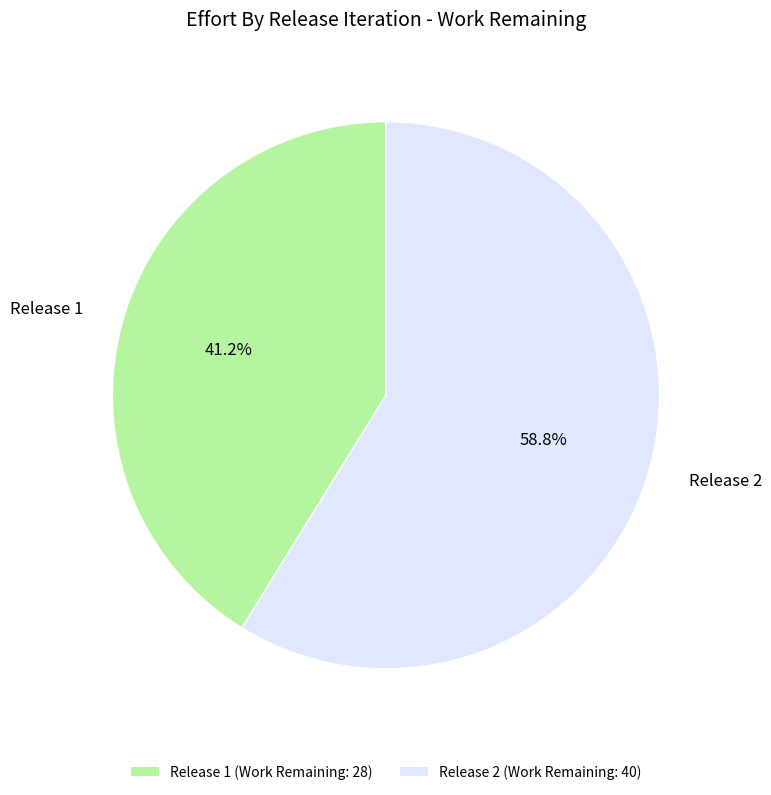

Is the sum of Release 2 and Release 1 greater than half?

Yes